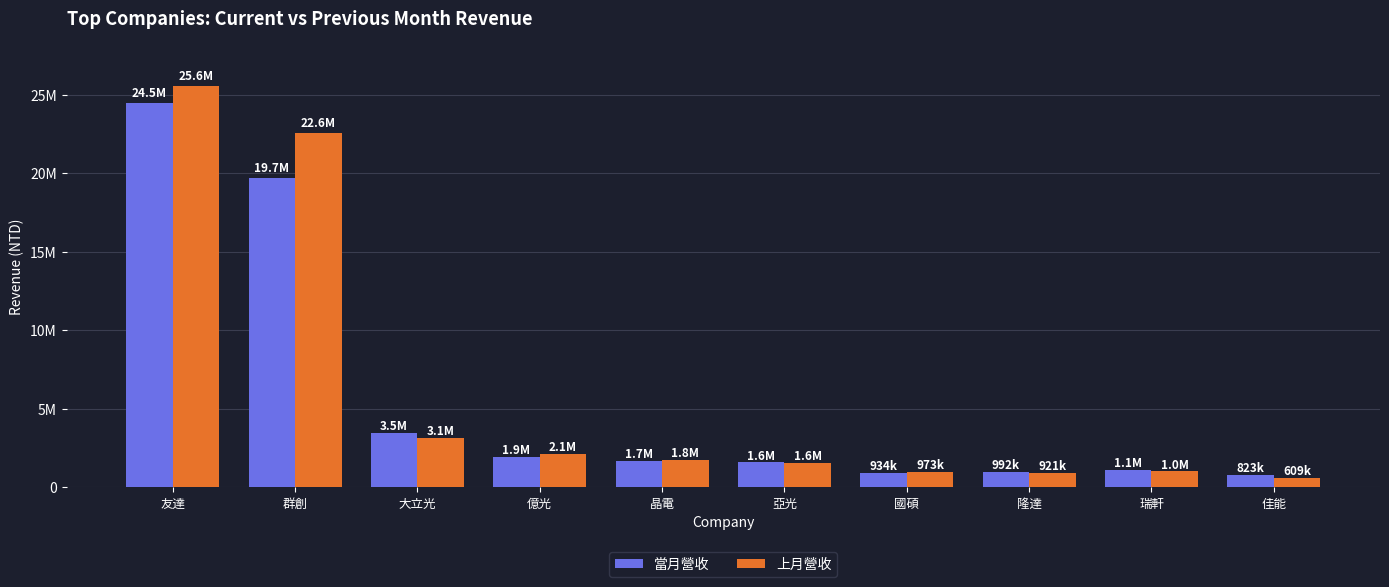

The 上月營收 series shows 1487012 at 瑞軒. True or false?

False